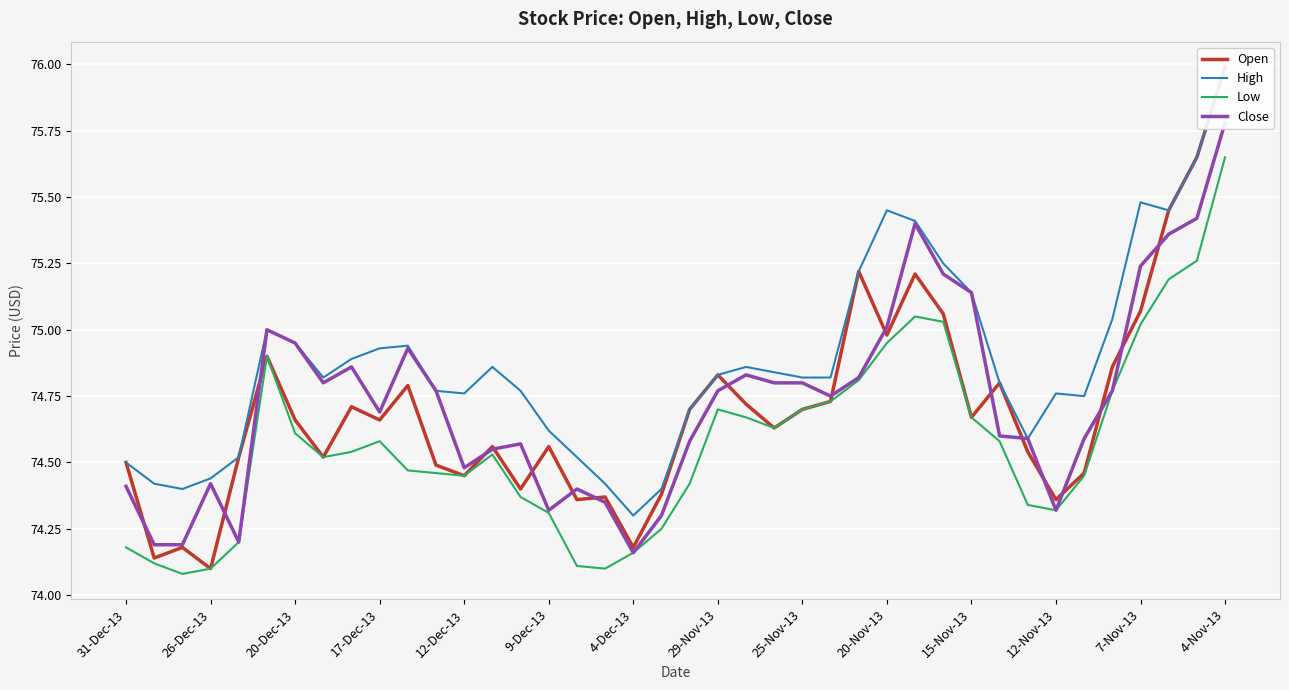

Rank the series at 26 from lowest to highest value.

Low, Close, Open, High